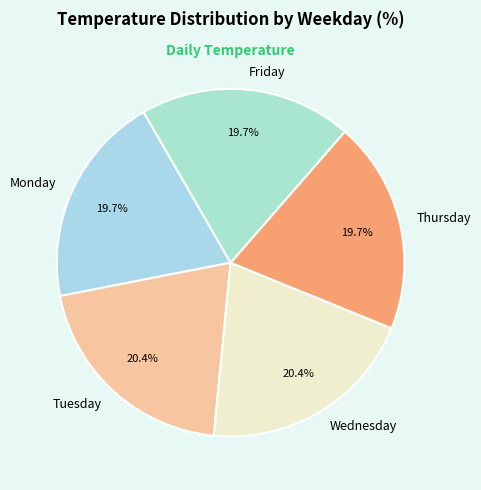

Is it true that Wednesday is 20% of the pie?

True